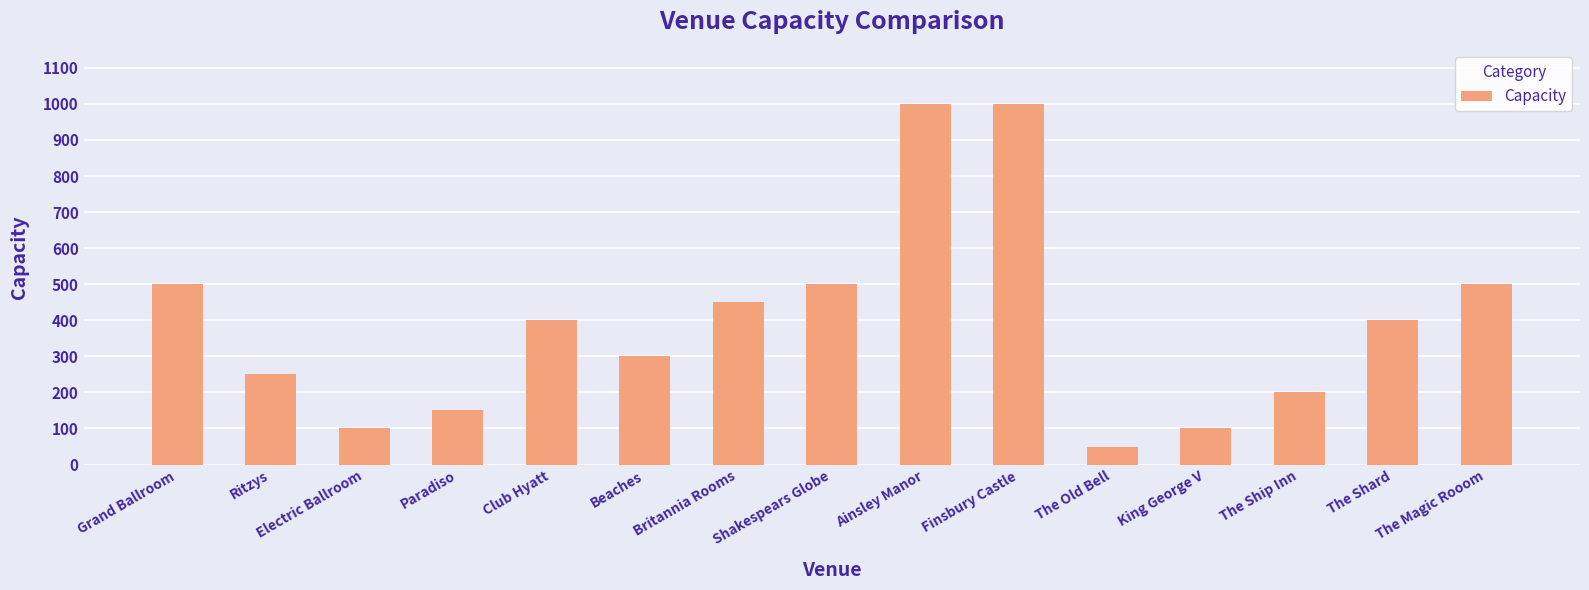

The chart shows a value of 100 at Electric Ballroom. True or false?

True